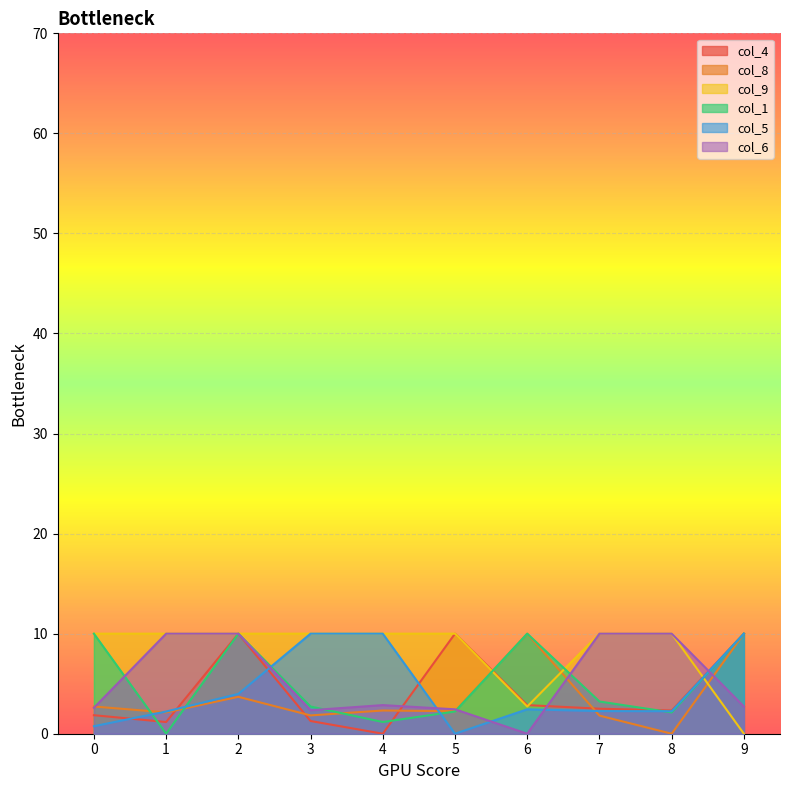

Between which two adjacent categories do col_6 and col_4 first intersect?

4 and 5